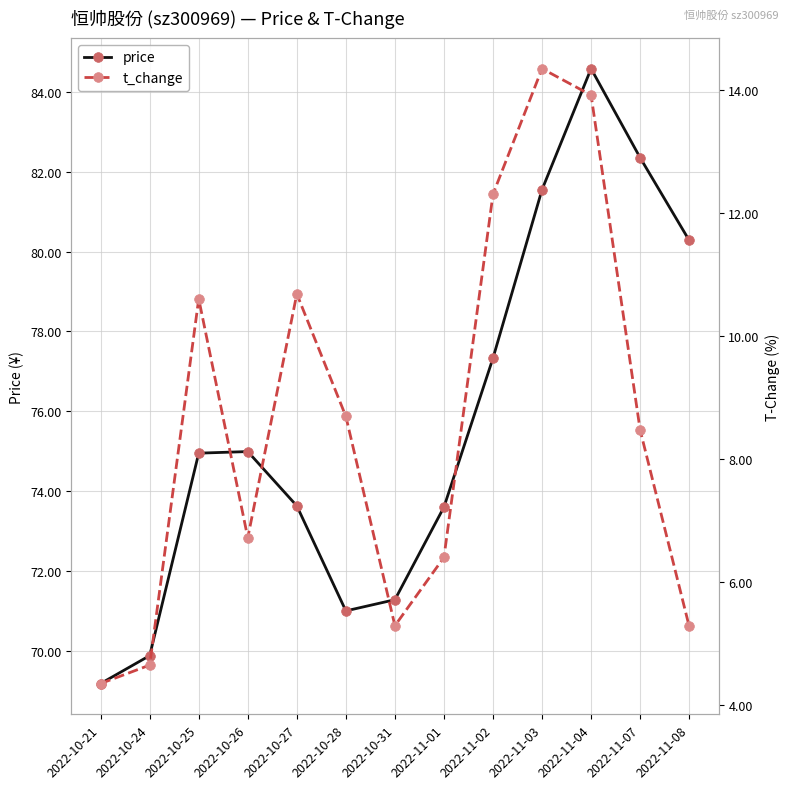

Rank the categories by price value from highest to lowest.

2022-11-04, 2022-11-07, 2022-11-03, 2022-11-08, 2022-11-02, 2022-10-26, 2022-10-25, 2022-10-27, 2022-11-01, 2022-10-31, 2022-10-28, 2022-10-24, 2022-10-21